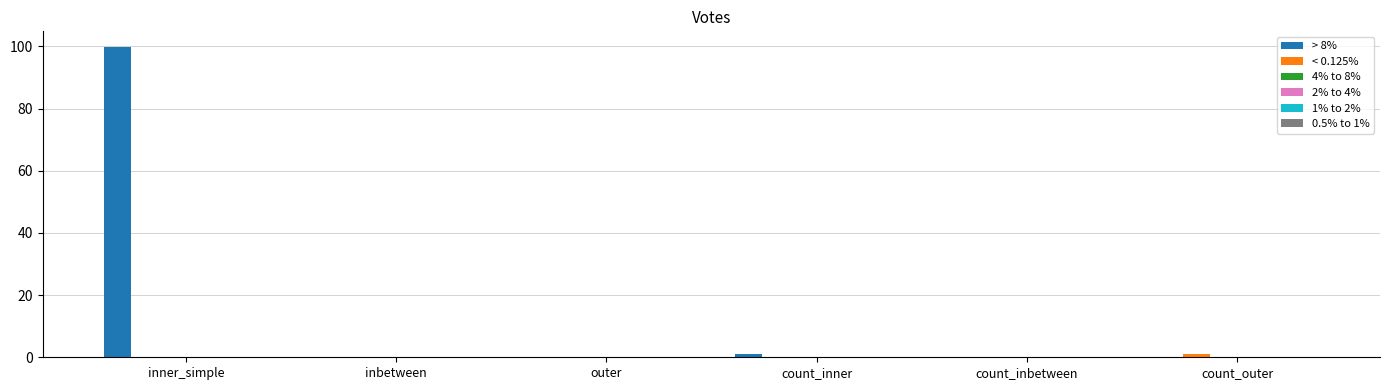

How many categories are shown in the chart?

6